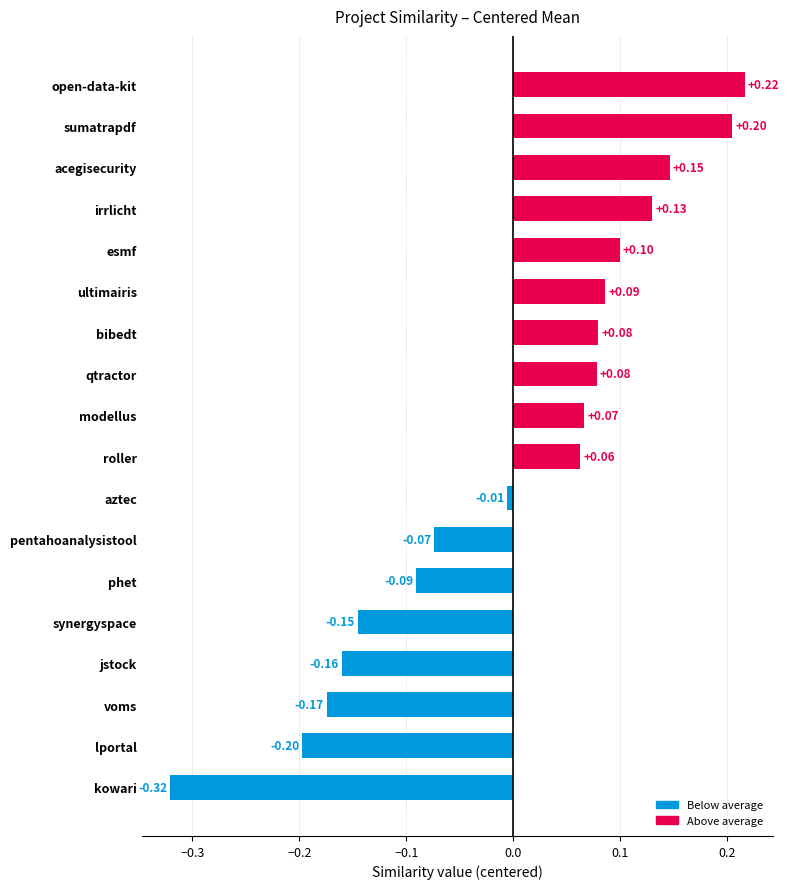

Where is the data nearest to the value 0?

aztec